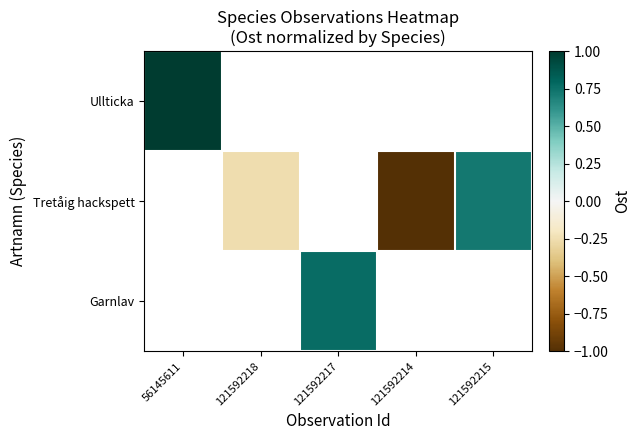

Is the value of Tretåig hackspett at 121592218 greater than the value of Garnlav at 121592217?

No